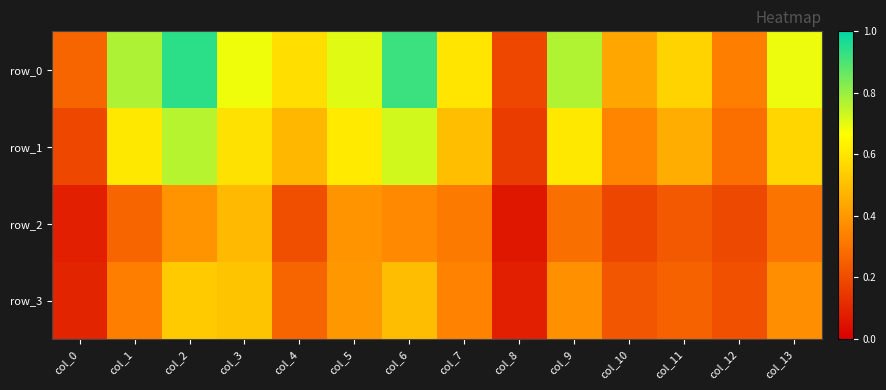

Reading left to right, list all the values displayed in this chart.

row_0: col_0=0.3	col_1=0.8	col_2=0.9	col_3=0.7	col_4=0.6	col_5=0.7	col_6=0.9	col_7=0.6	col_8=0.2	col_9=0.8	col_10=0.4	col_11=0.6	col_12=0.3	col_13=0.7
row_1: col_0=0.2	col_1=0.6	col_2=0.8	col_3=0.6	col_4=0.5	col_5=0.6	col_6=0.7	col_7=0.5	col_8=0.2	col_9=0.6	col_10=0.4	col_11=0.5	col_12=0.3	col_13=0.6
row_2: col_0=0.1	col_1=0.3	col_2=0.4	col_3=0.5	col_4=0.2	col_5=0.4	col_6=0.4	col_7=0.3	col_8=0.1	col_9=0.3	col_10=0.2	col_11=0.2	col_12=0.2	col_13=0.3
row_3: col_0=0.1	col_1=0.3	col_2=0.5	col_3=0.5	col_4=0.3	col_5=0.4	col_6=0.5	col_7=0.3	col_8=0.1	col_9=0.4	col_10=0.2	col_11=0.3	col_12=0.2	col_13=0.4